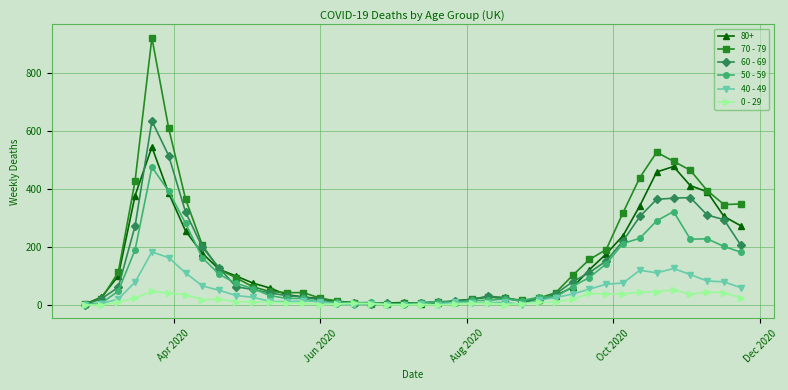

True or false: 80+ has more than 2 interior local peaks.

True